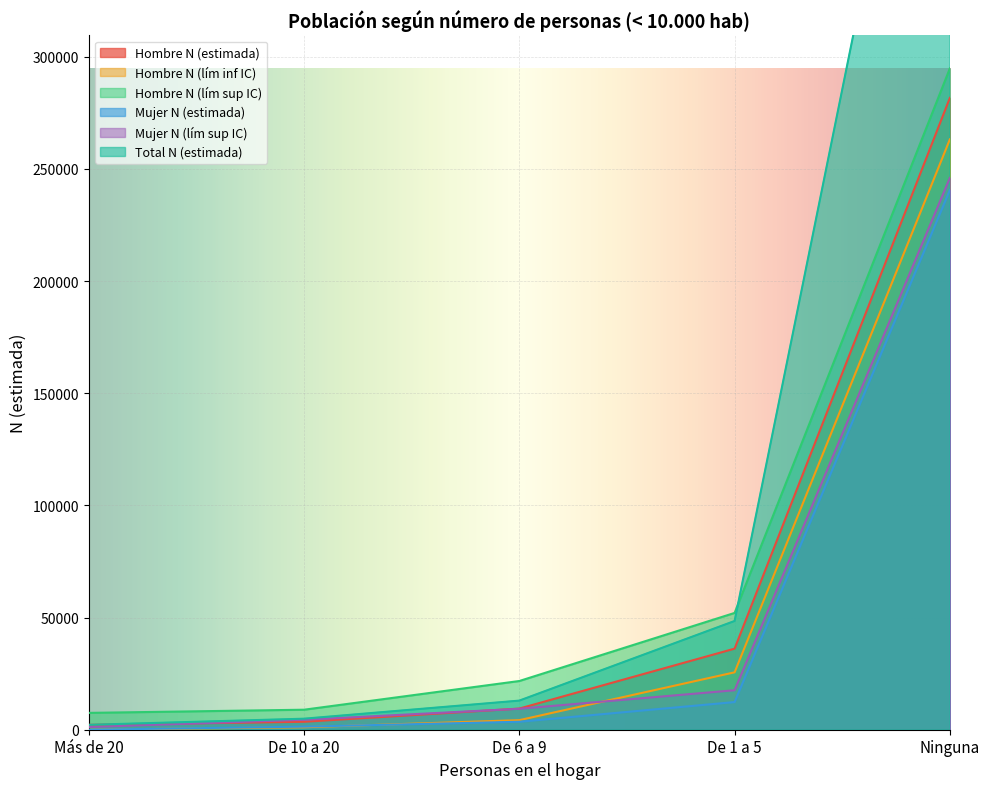

Which series has the widest spread of values?

Total N (estimada)